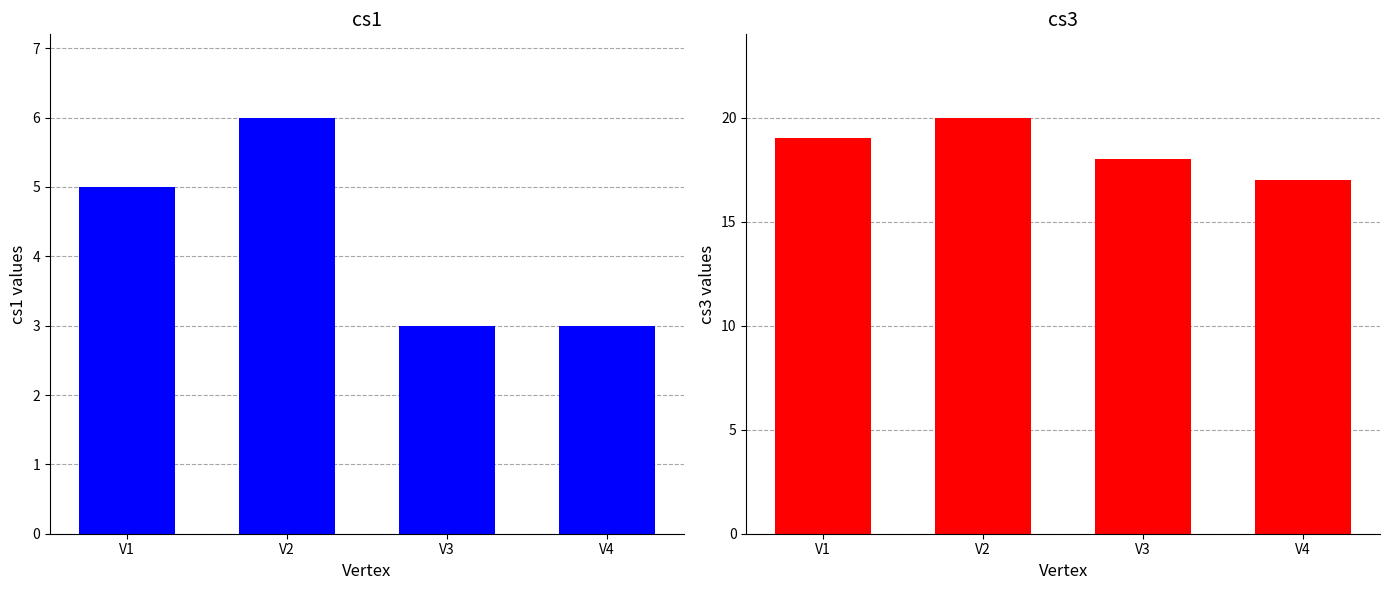

Is it true that cs1 equals 3 at V1?

False